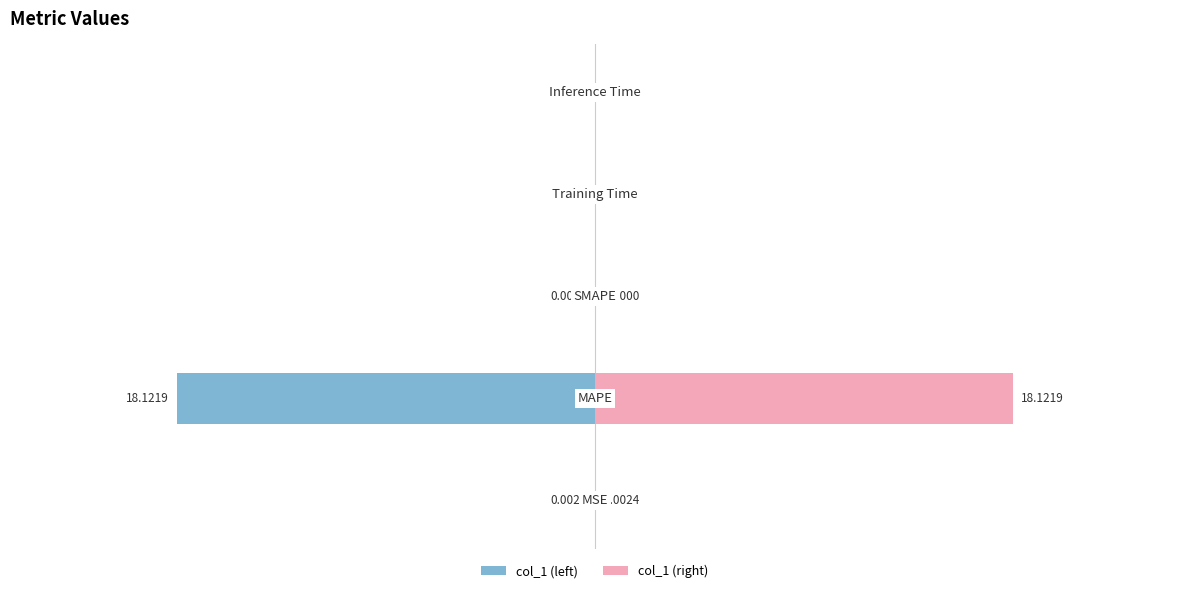

Reading left to right, list all the values displayed in this chart.

col_1 (left): 0=-0.0	1=-18.1	2=0.0	3=-0.0	4=-0.0
col_1 (right): 0=0.0	1=18.1	2=0.0	3=0.0	4=0.0